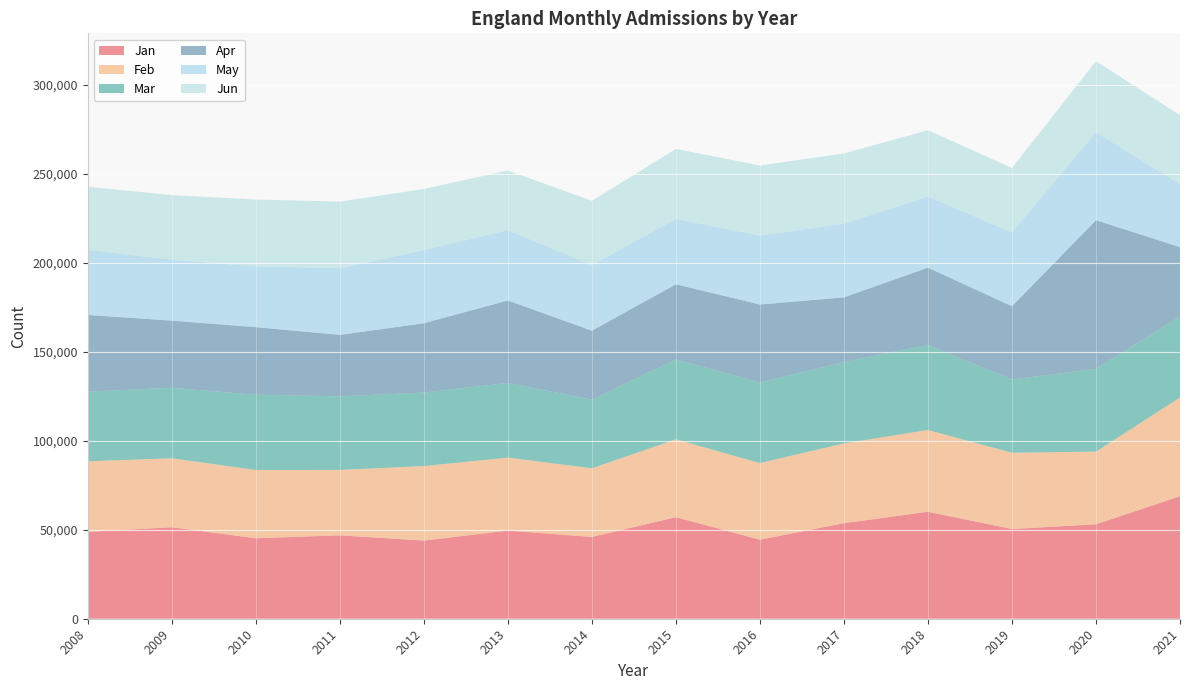

Reading left to right, extract all data points from this chart.

Jan: 2008=48800	2009=51385	2010=45195	2011=46835	2012=43882	2013=49492	2014=45929	2015=57034	2016=44387	2017=53675	2018=60075	2019=50385	2020=53043	2021=68788
Feb: 2008=39623	2009=38726	2010=38366	2011=36733	2012=41861	2013=41002	2014=38566	2015=43727	2016=43033	2017=44815	2018=45918	2019=42847	2020=40803	2021=55482
Mar: 2008=39143	2009=39603	2010=42235	2011=41342	2012=41299	2013=41915	2014=38573	2015=44809	2016=45308	2017=45594	2018=47726	2019=41117	2020=46510	2021=45559
Apr: 2008=43055	2009=37717	2010=37975	2011=34521	2012=38928	2013=46352	2014=38729	2015=42286	2016=43755	2017=36422	2018=43478	2019=41167	2020=83494	2021=38896
May: 2008=36637	2009=34193	2010=34163	2011=37437	2012=41087	2013=39475	2014=36880	2015=36713	2016=38716	2017=41383	2018=39951	2019=41504	2020=49405	2021=35402
Jun: 2008=35398	2009=36299	2010=37530	2011=37398	2012=34303	2013=33503	2014=36058	2015=39289	2016=39378	2017=39447	2018=37213	2019=36180	2020=39881	2021=38682